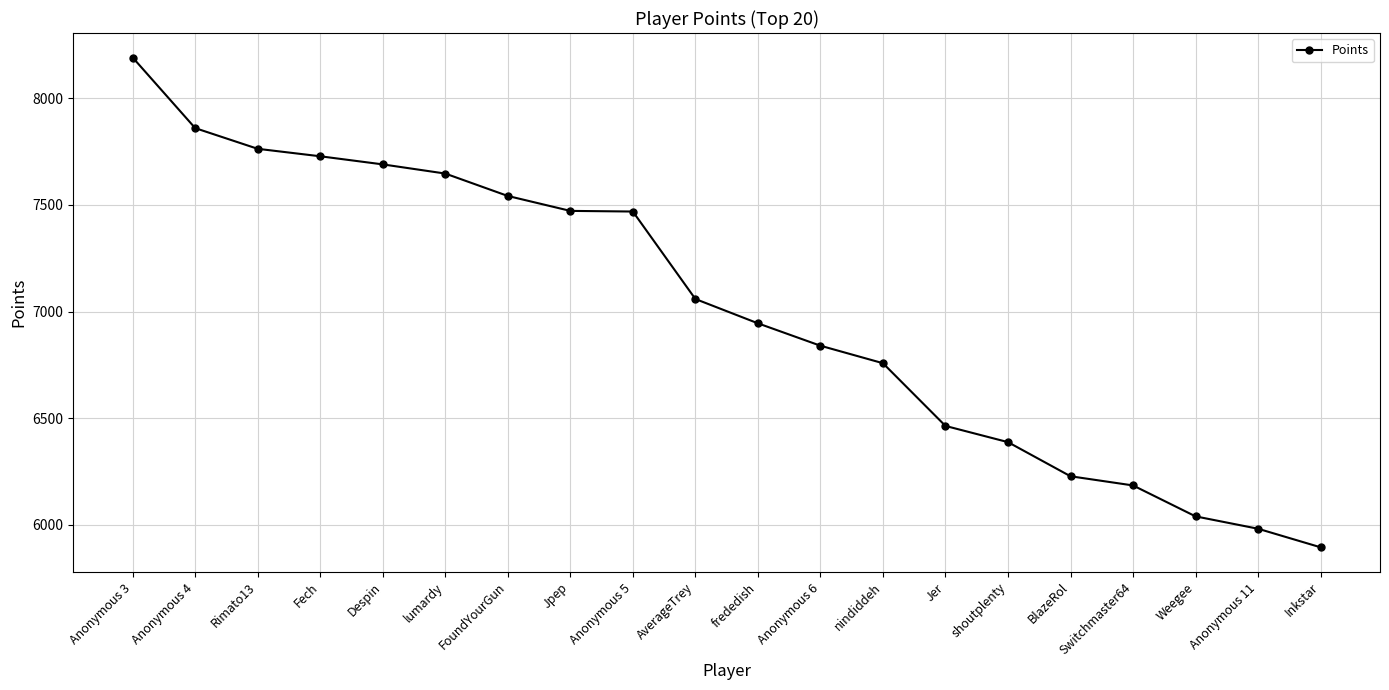

What value does the data have at frededish, to the nearest 50?

6950